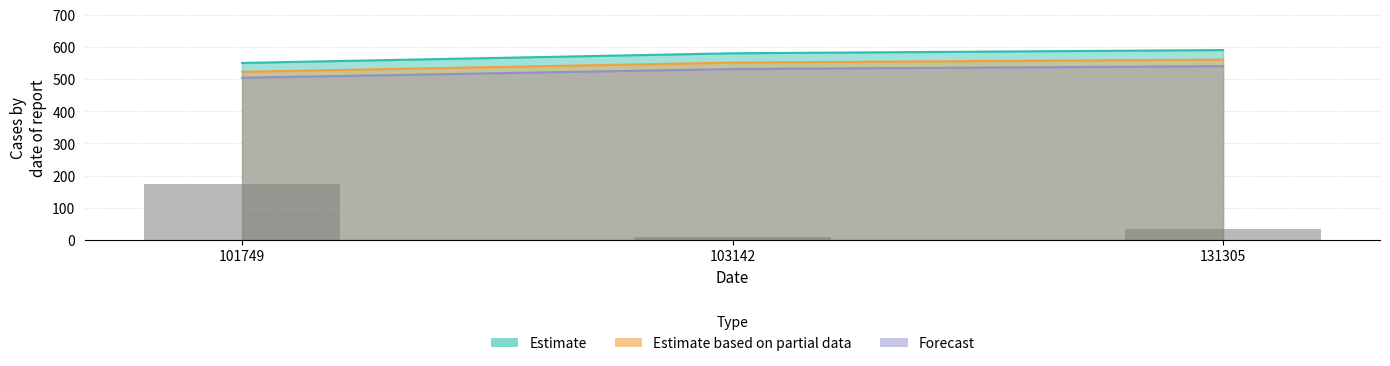

The Estimate based on partial data series shows 551.0 at 103142. True or false?

True